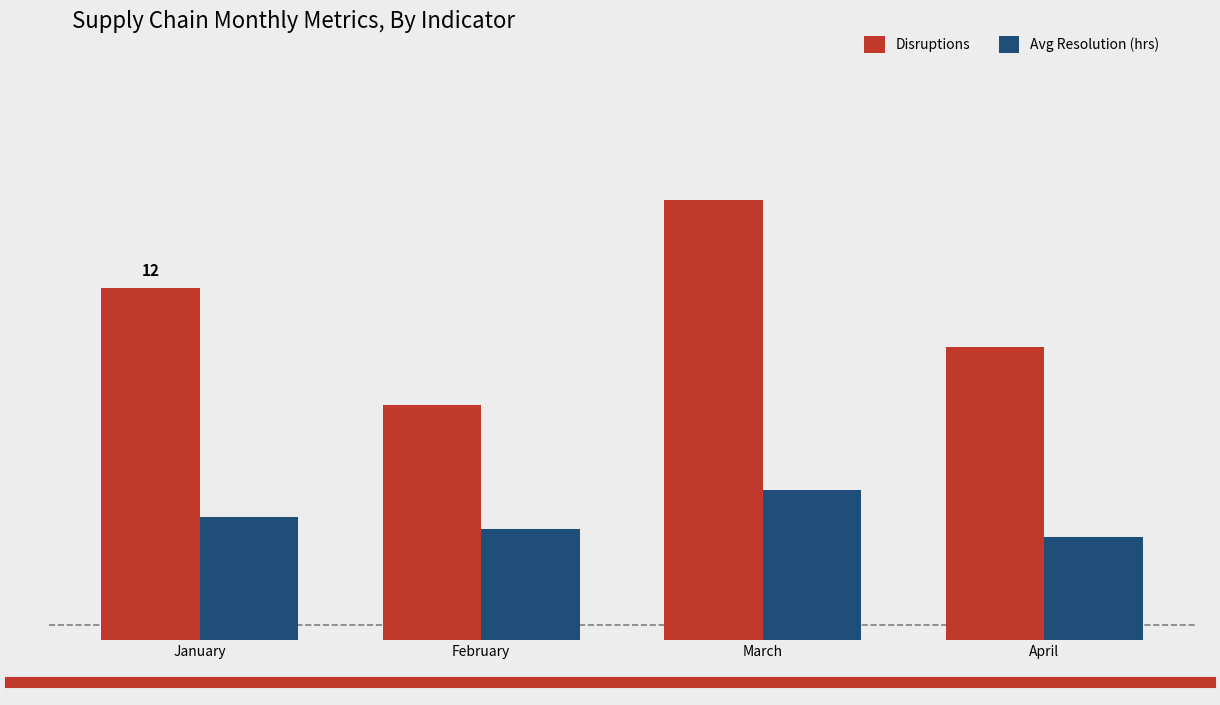

What is the average value of the Disruptions series?

11.2